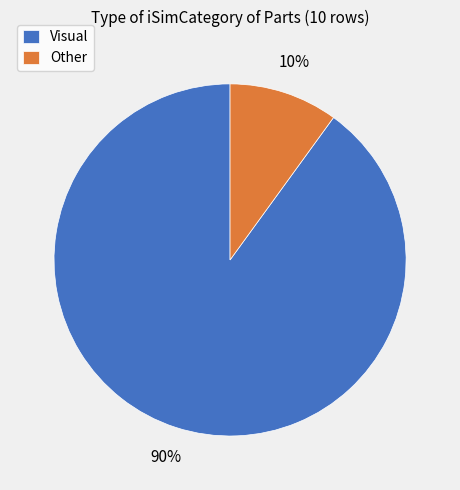

The Other slice represents 10% of the pie. True or false?

True